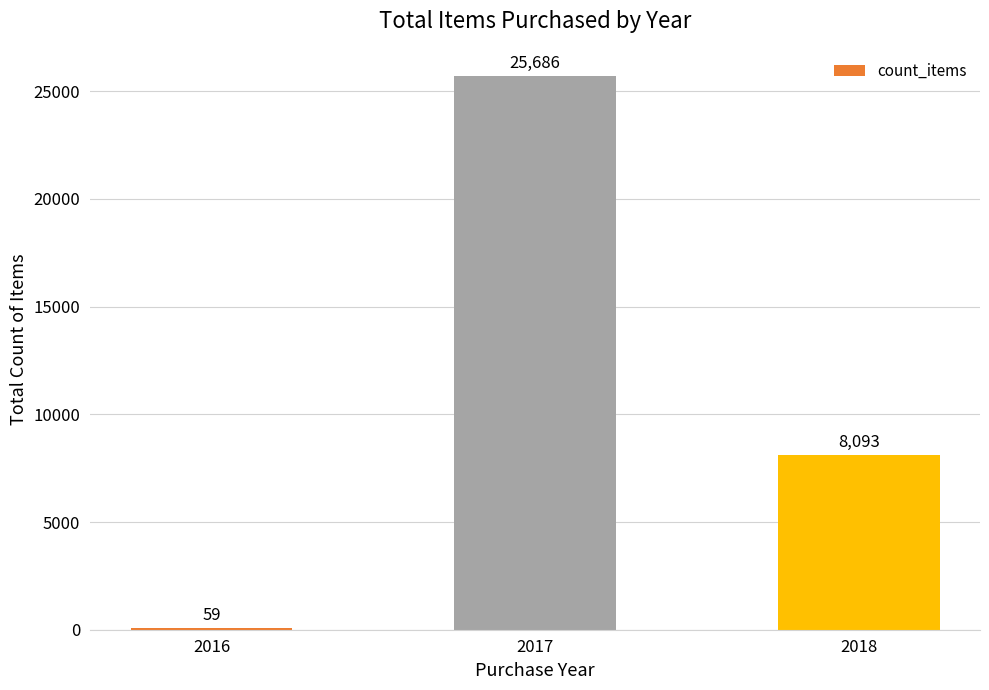

Are the bars grouped side by side (vs. stacked)?

No